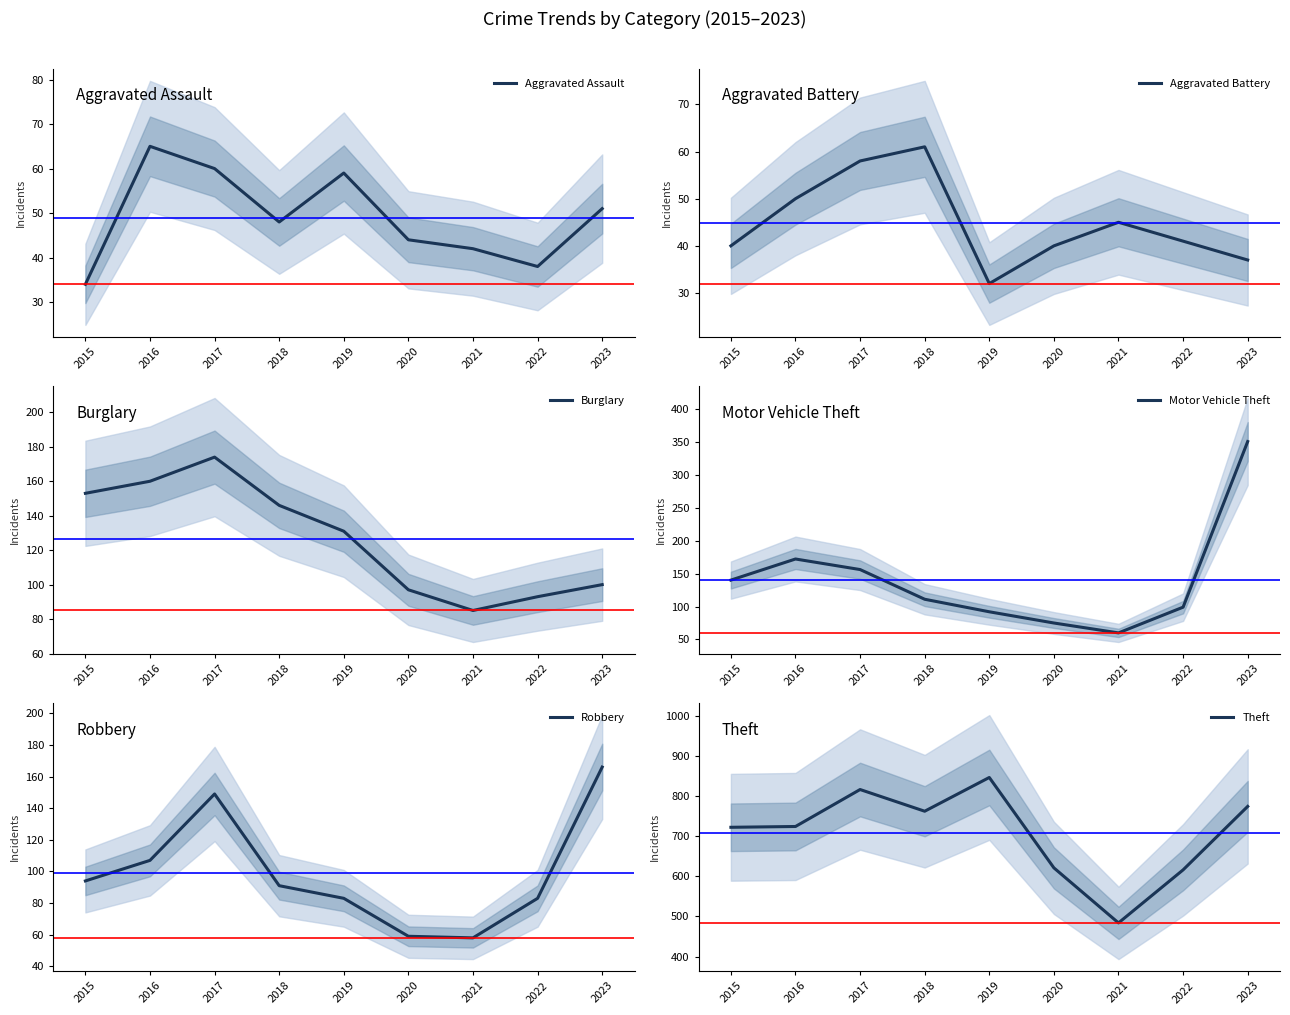

Reading right to left, extract all data points from this chart.

Aggravated Assault: 51	38	42	44	59	48	60	65	34
Aggravated Battery: 37	41	45	40	32	61	58	50	40
Burglary: 100	93	85	97	131	146	174	160	153
Motor Vehicle Theft: 350	99	60	75	92	111	156	172	140
Robbery: 166	83	58	59	83	91	149	107	94
Theft: 774	616	484	621	846	762	816	724	722